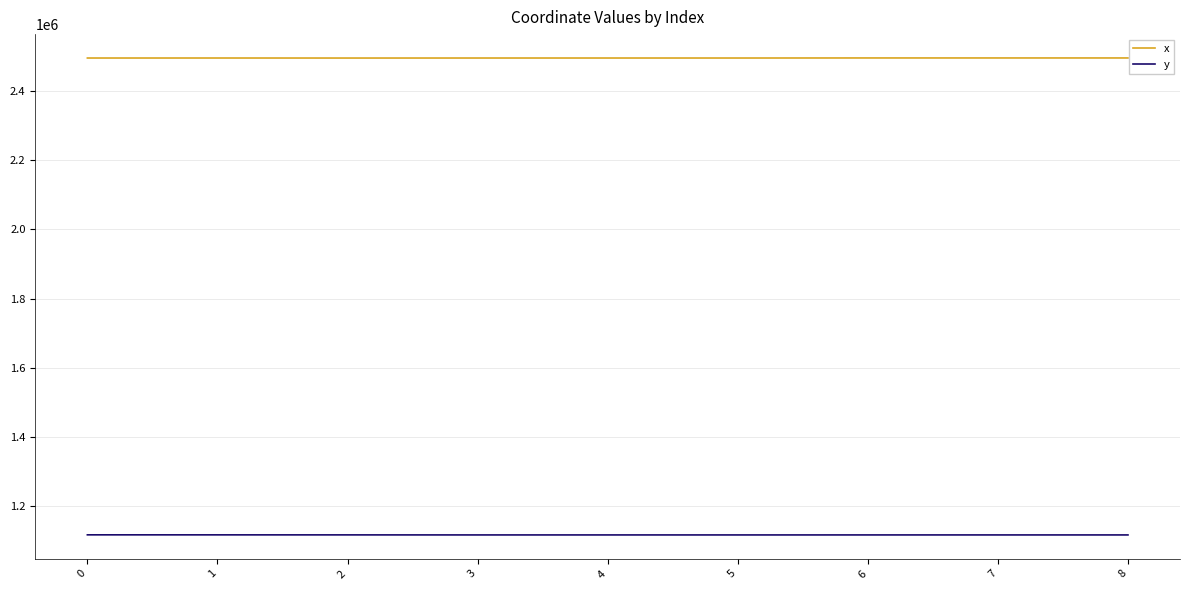

How many series are shown in this chart?

2